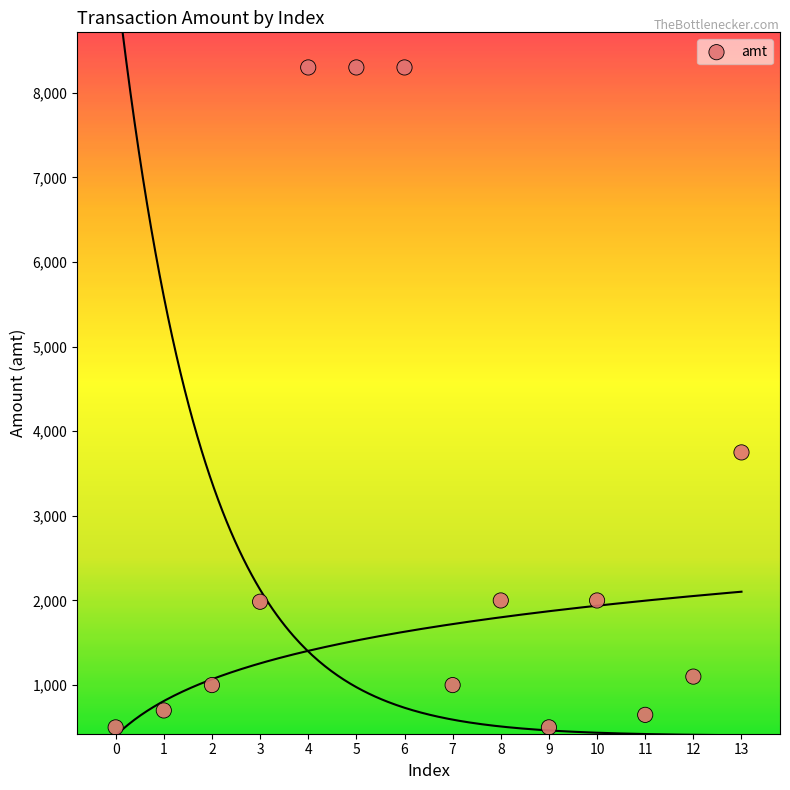

What Y value in the scatter plot is closest to 4400?

3750.0